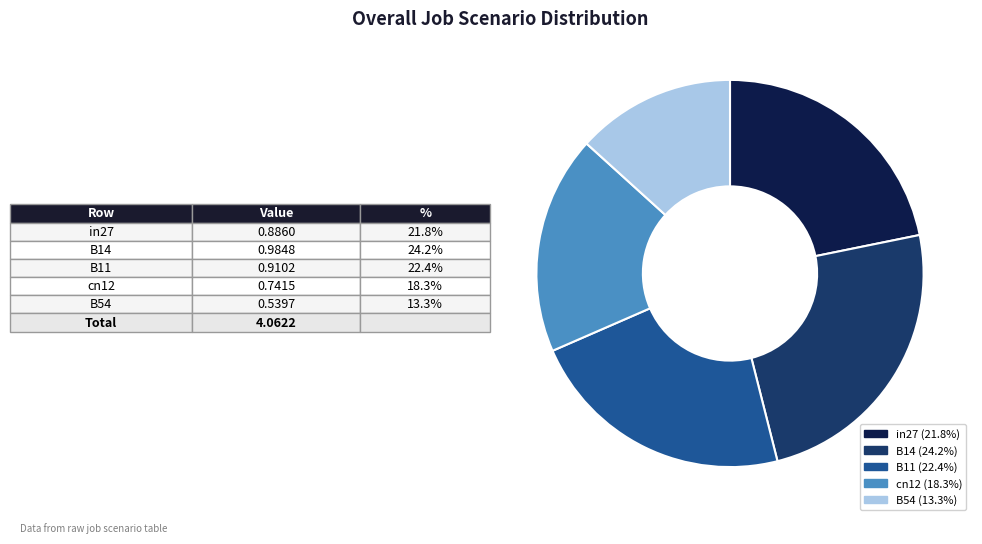

Rank the categories by value from highest to lowest.

B14, B11, in27, cn12, B54